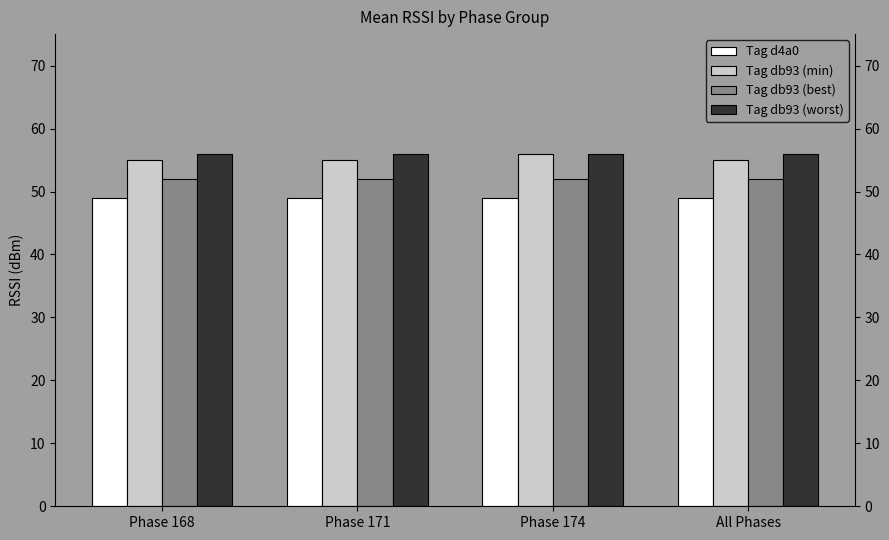

What is the label of the 3rd bar from the left?

Phase 174